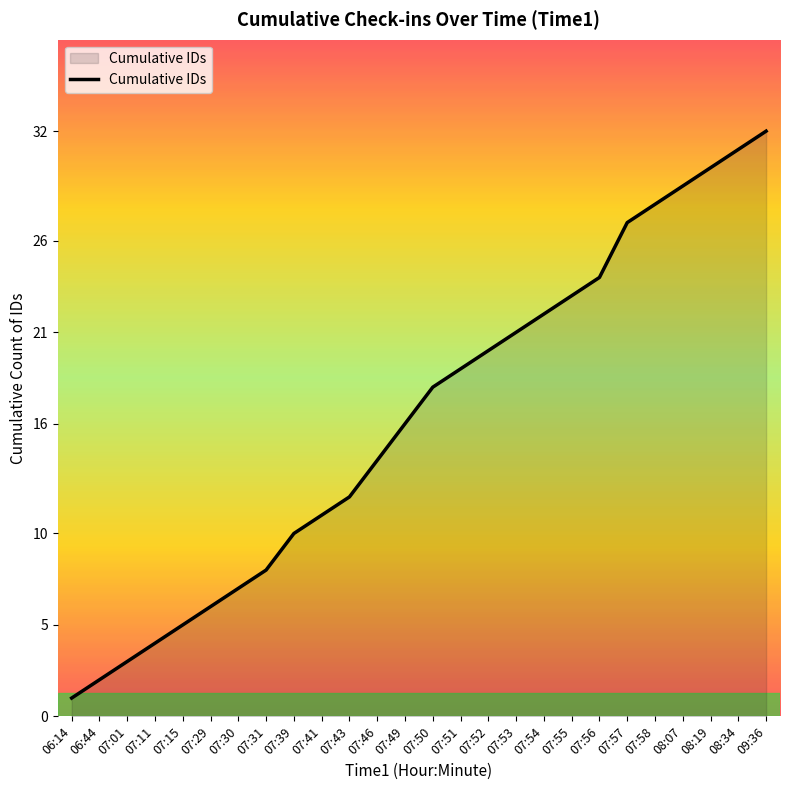

True or false: the data shows 28 at 07:58.

True